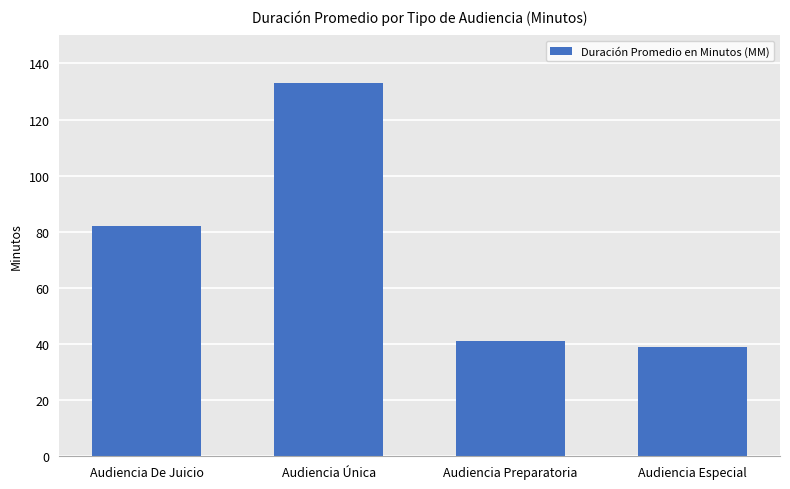

Which category has the lowest value across all series?

Audiencia Especial